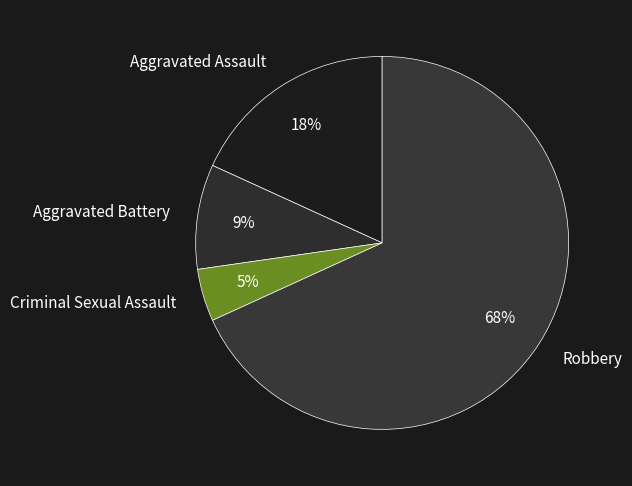

What percentage is the Robbery slice, to the nearest percent?

68%